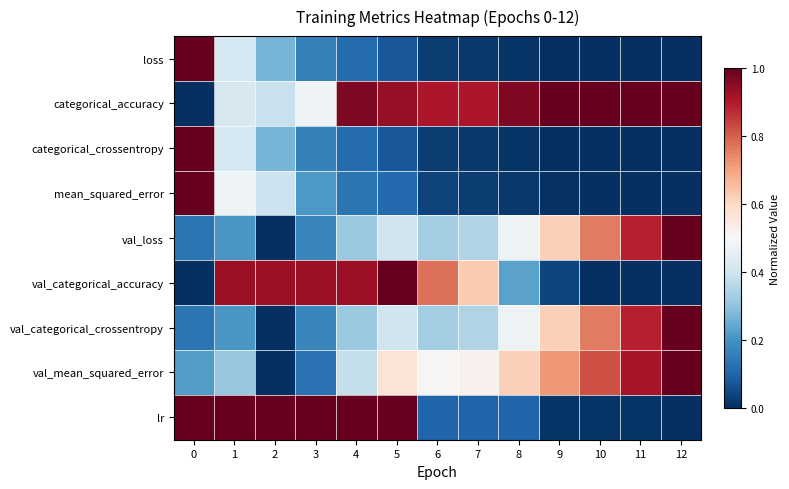

Reading right to left, extract all data points from this chart.

loss: 12=0.0	11=0.0	10=0.0	9=0.0	8=0.0	7=0.0	6=0.0	5=0.1	4=0.1	3=0.2	2=0.3	1=0.4	0=1.0
categorical_accuracy: 12=1.0	11=1.0	10=1.0	9=1.0	8=1.0	7=0.9	6=0.9	5=0.9	4=1.0	3=0.5	2=0.4	1=0.4	0=0.0
categorical_crossentropy: 12=0.0	11=0.0	10=0.0	9=0.0	8=0.0	7=0.0	6=0.0	5=0.1	4=0.1	3=0.2	2=0.3	1=0.4	0=1.0
mean_squared_error: 12=0.0	11=0.0	10=0.0	9=0.0	8=0.0	7=0.0	6=0.0	5=0.1	4=0.1	3=0.2	2=0.4	1=0.5	0=1.0
val_loss: 12=1.0	11=0.9	10=0.8	9=0.6	8=0.5	7=0.4	6=0.3	5=0.4	4=0.3	3=0.2	2=0.0	1=0.2	0=0.1
val_categorical_accuracy: 12=0.0	11=0.0	10=0.0	9=0.0	8=0.2	7=0.6	6=0.8	5=1.0	4=0.9	3=0.9	2=0.9	1=0.9	0=0.0
val_categorical_crossentropy: 12=1.0	11=0.9	10=0.8	9=0.6	8=0.5	7=0.4	6=0.3	5=0.4	4=0.3	3=0.2	2=0.0	1=0.2	0=0.1
val_mean_squared_error: 12=1.0	11=0.9	10=0.8	9=0.7	8=0.6	7=0.5	6=0.5	5=0.6	4=0.4	3=0.1	2=0.0	1=0.3	0=0.2
lr: 12=0.0	11=0.0	10=0.0	9=0.0	8=0.1	7=0.1	6=0.1	5=1.0	4=1.0	3=1.0	2=1.0	1=1.0	0=1.0